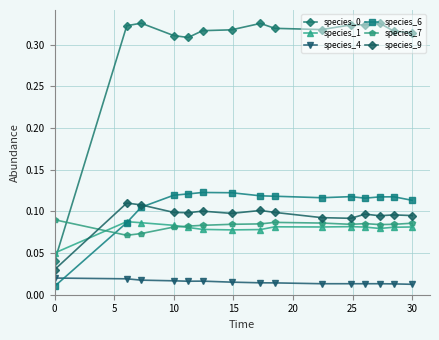

Count the number of data series in this chart.

6